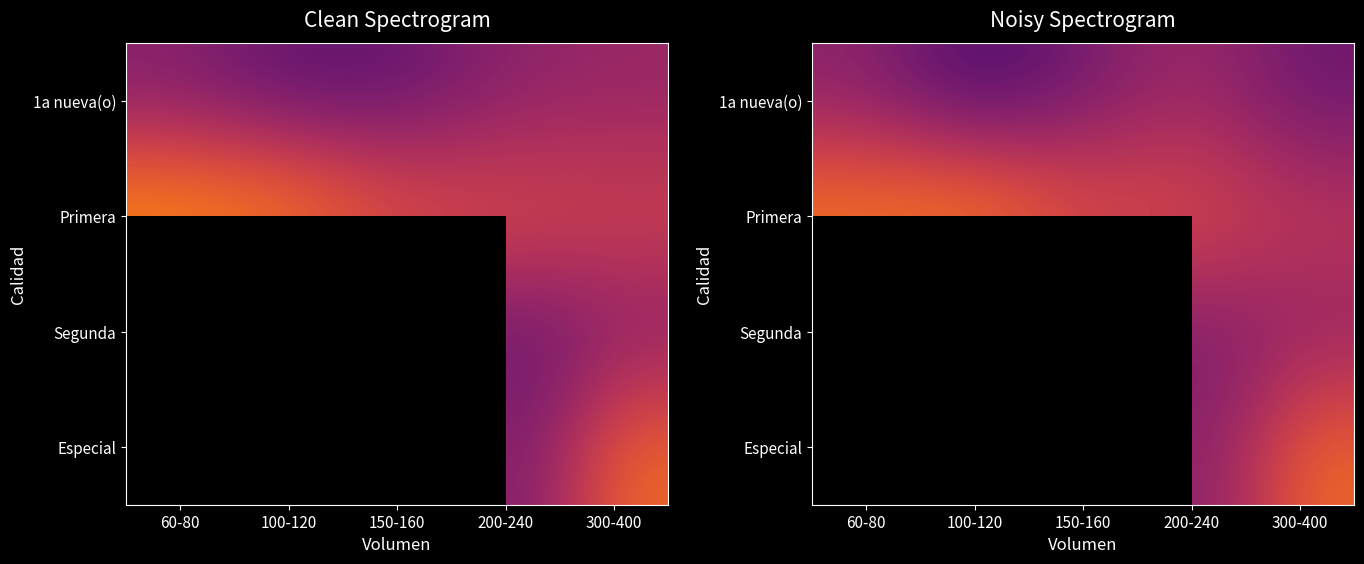

Rank the series at 200-240 from highest to lowest value.

Primera, 1a nueva(o), Segunda, Especial